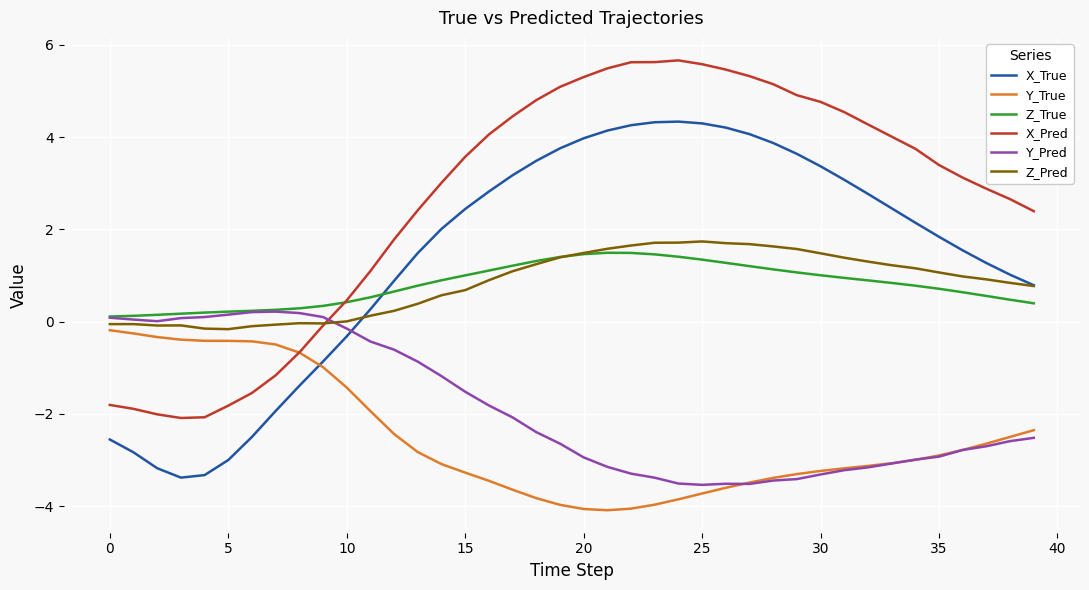

What is the smallest value displayed?

-4.1